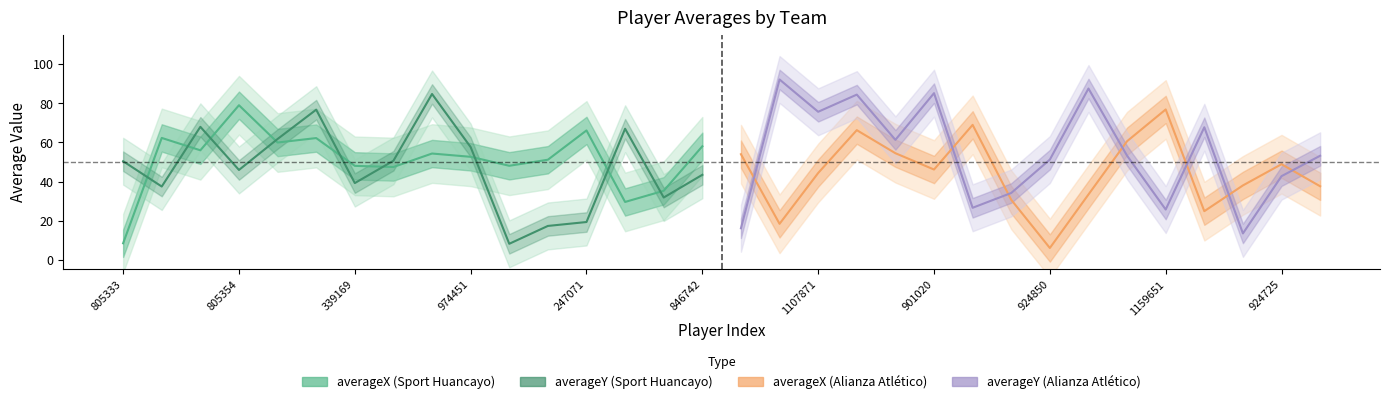

What is the difference between the averageY (Sport Huancayo) values at 924725 and 247071?

53.6